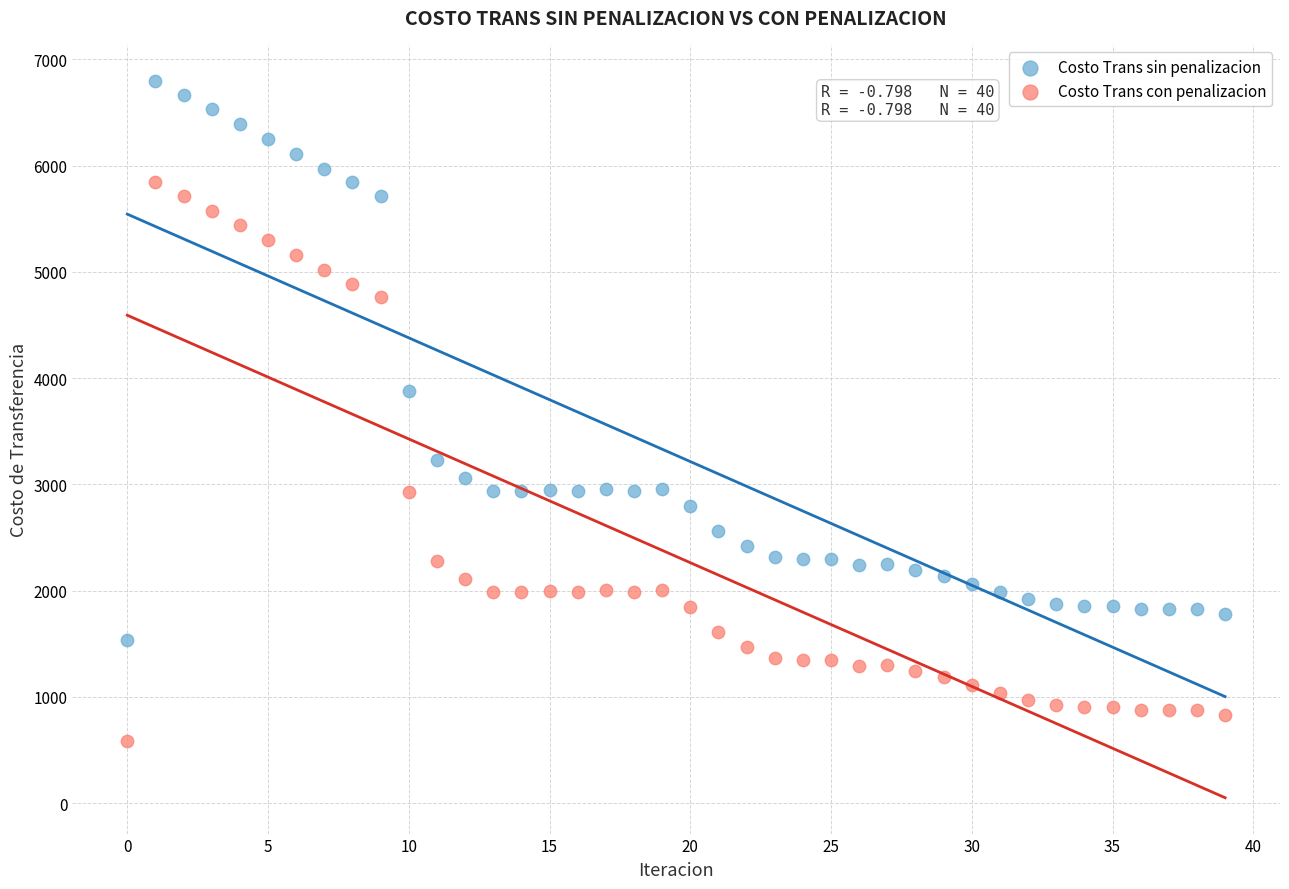

Which series contains the highest Y value?

Costo Trans sin penalizacion